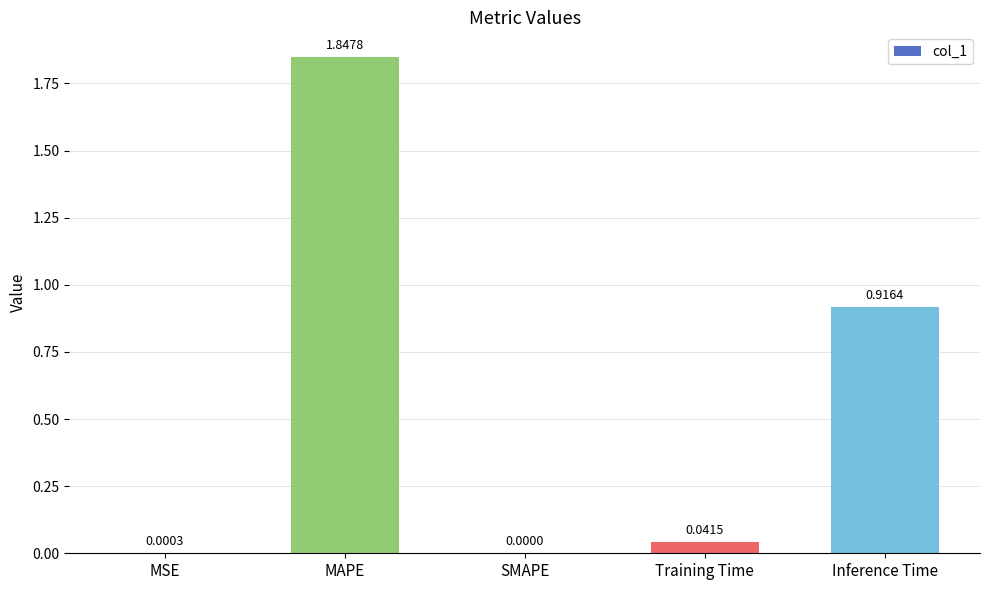

True or false: the data shows 0.0 at MSE.

True